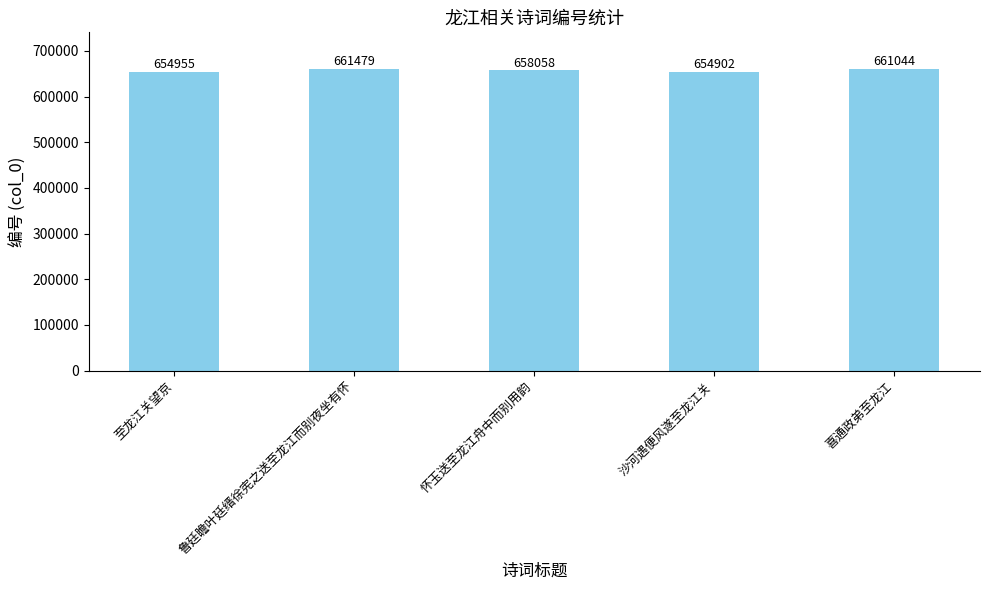

What is the maximum value shown in the chart?

661479